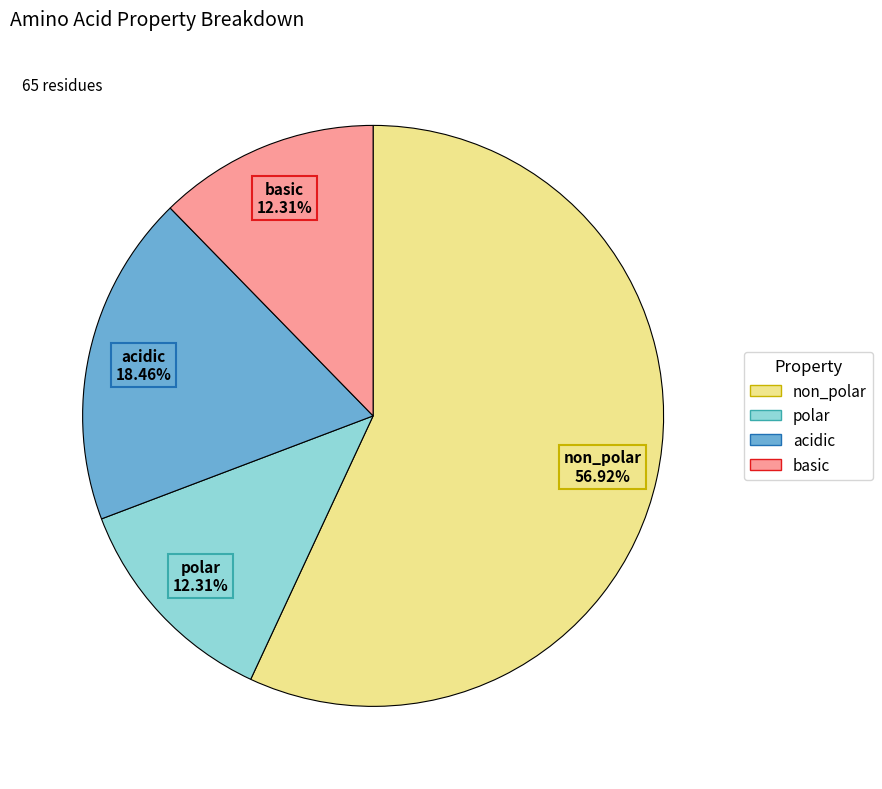

To the nearest percent, what is the difference between the largest and smallest slice percentages?

45%